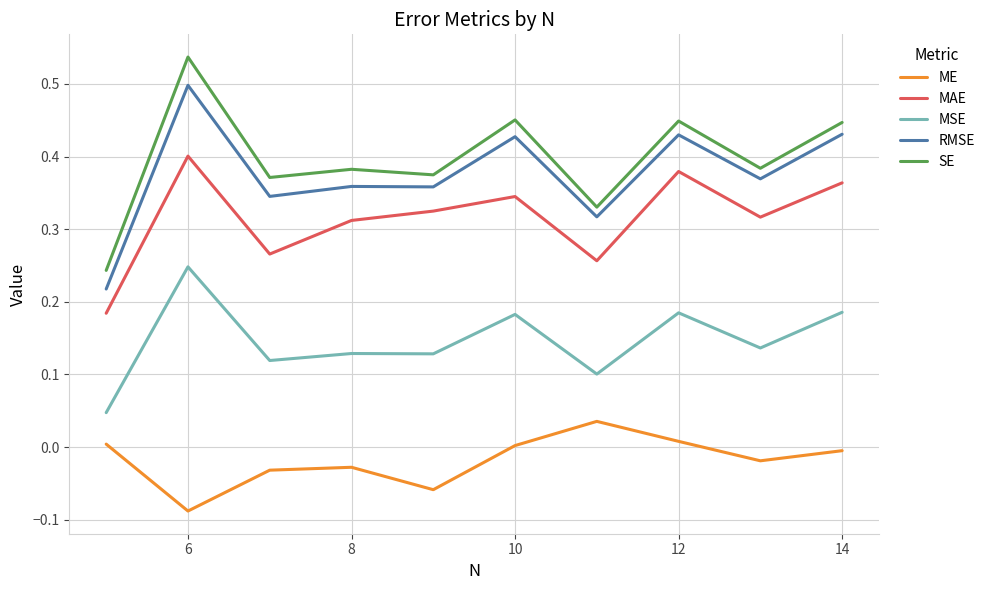

What is the value of the SE point at the 6th from the left?

0.4